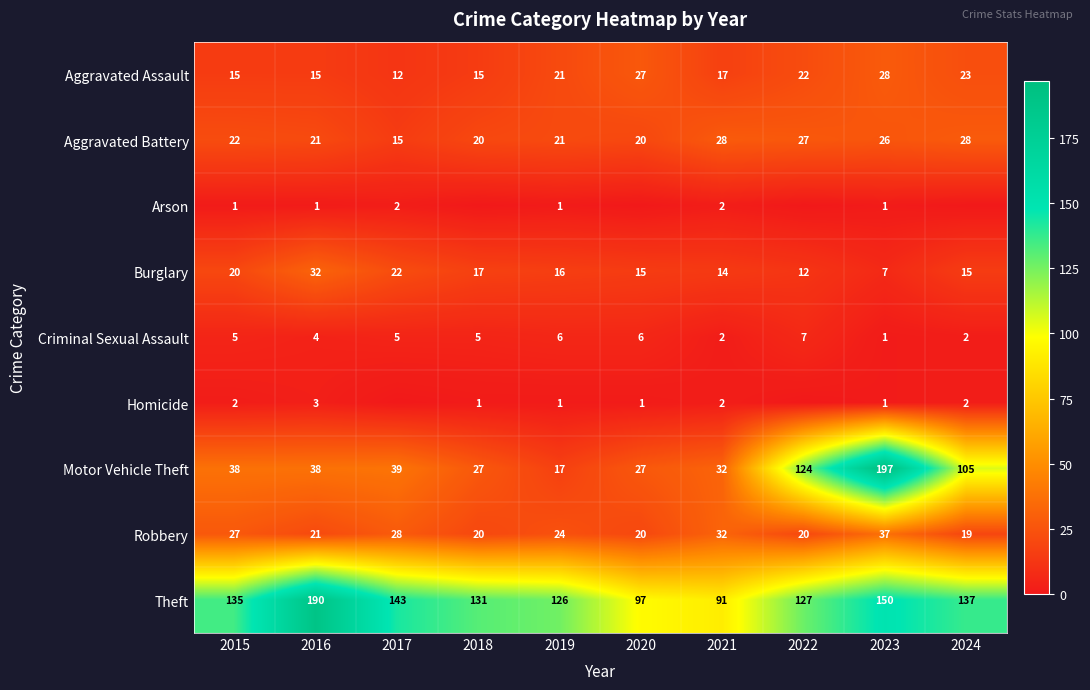

Where is Aggravated Assault nearest to the value 20?

2019